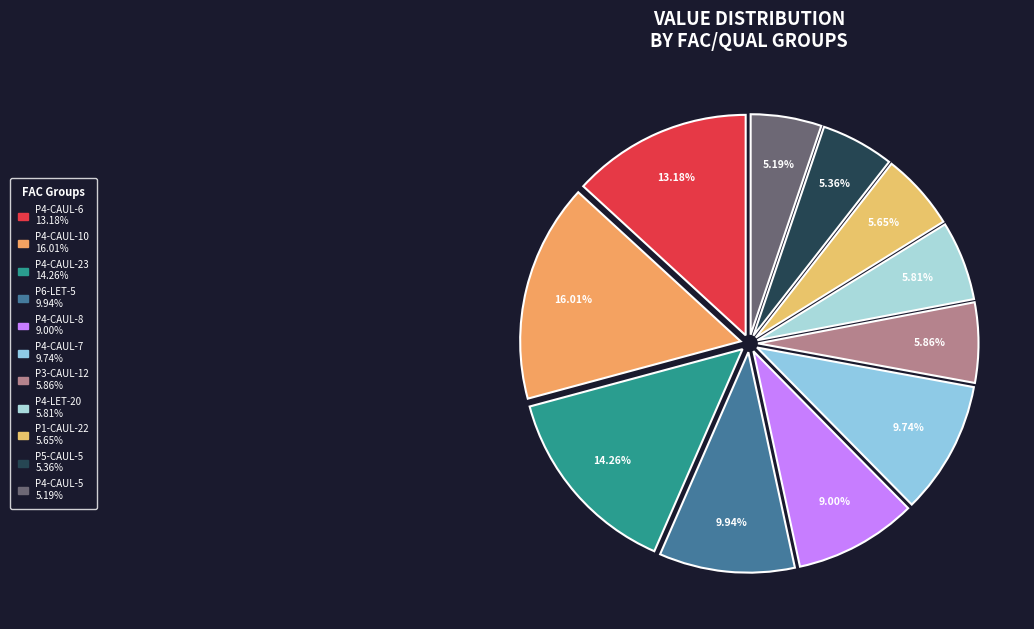

Which category has the smallest portion of the pie?

P4-CAUL-5